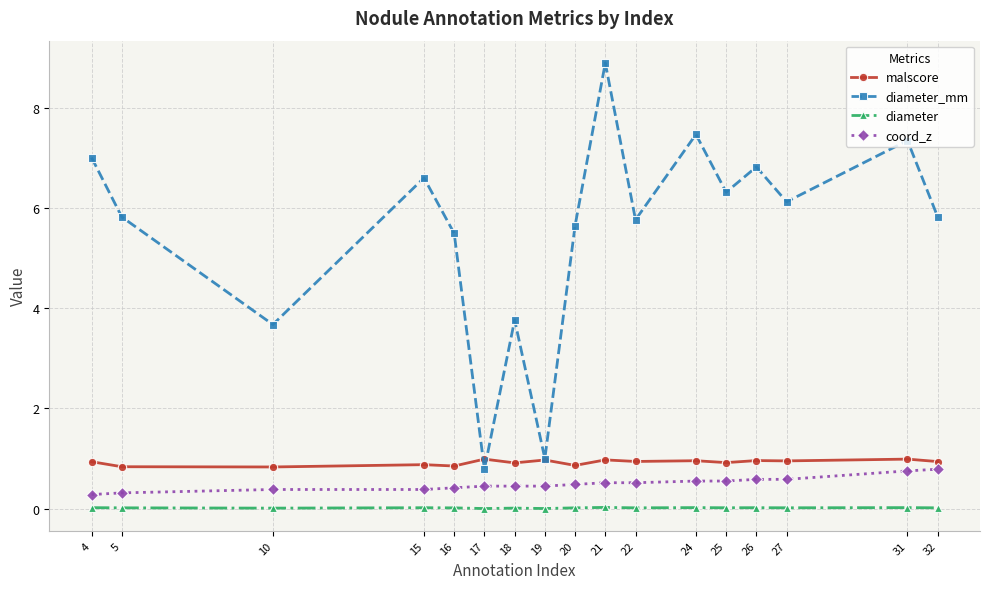

What is the value of the malscore point at the 5th from the left?

0.9